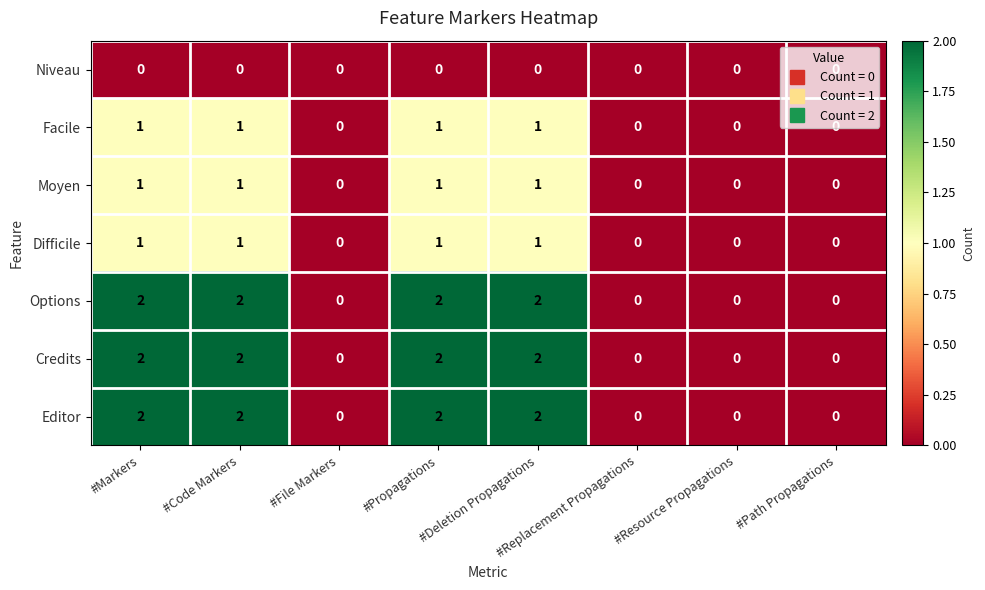

The value of Editor at #Path Propagations is -1. True or false?

False